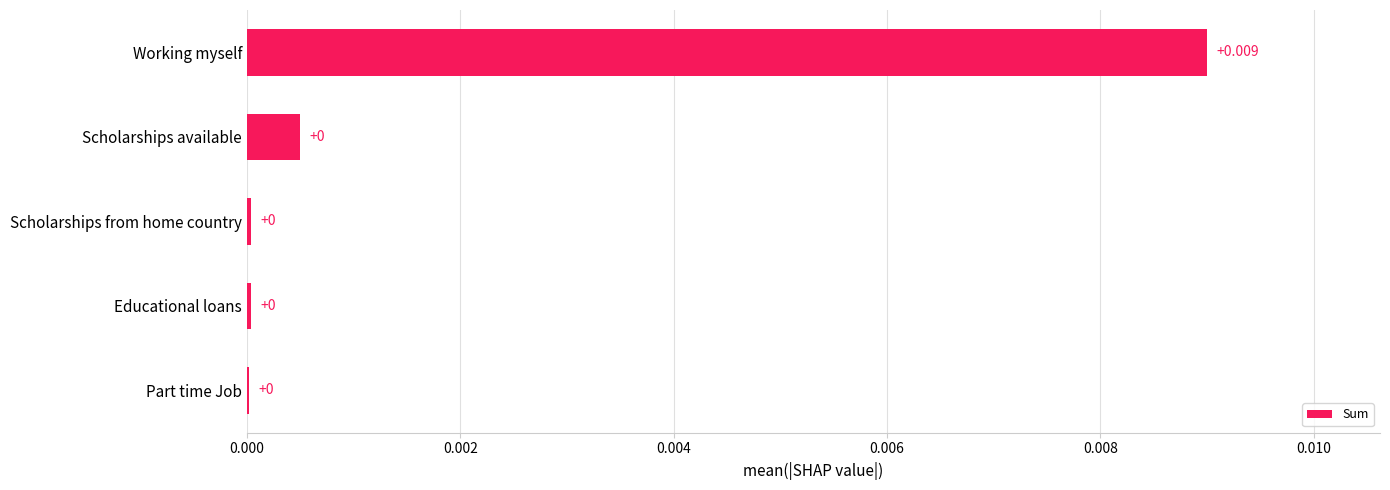

Which label corresponds to the largest value in the chart?

Working myself